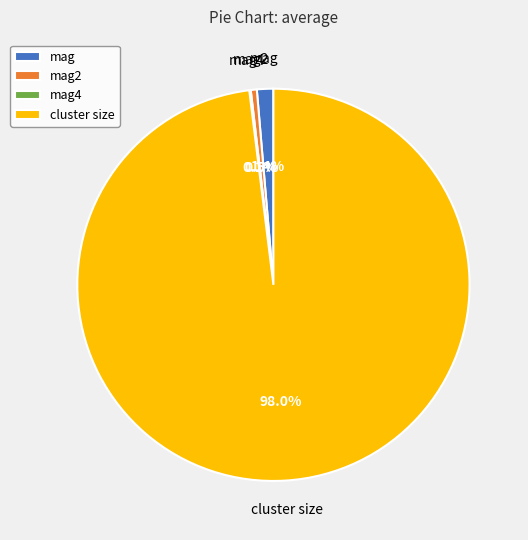

What is the majority slice?

cluster size